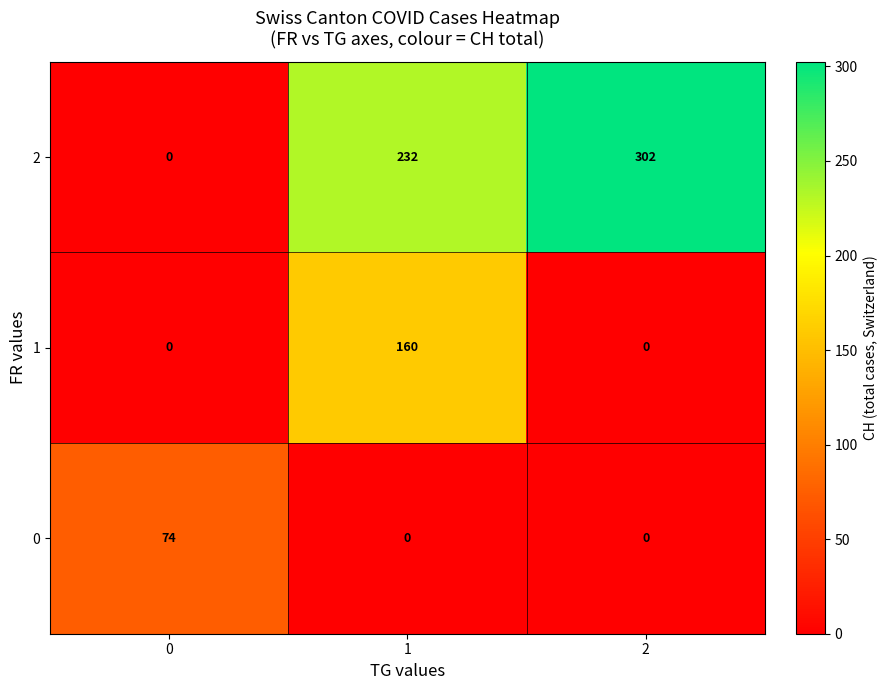

Count the 2 values in the range 0 to 302.

3